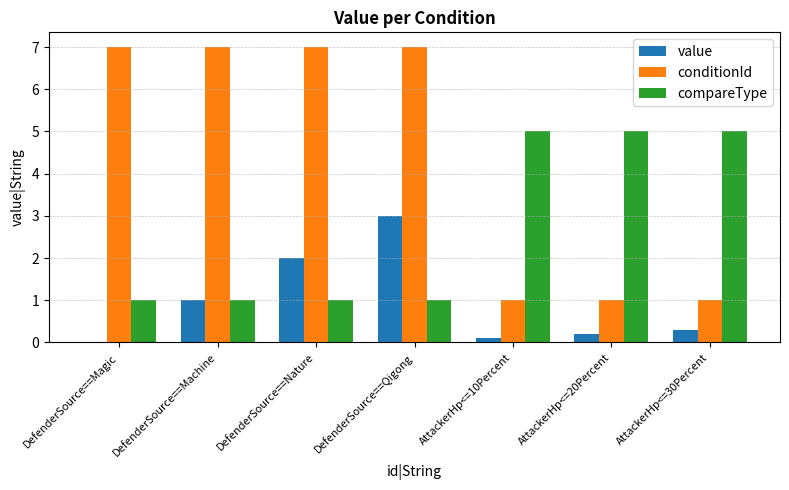

Is it true that conditionId equals 1.0 at AttackerHp<=10Percent?

True